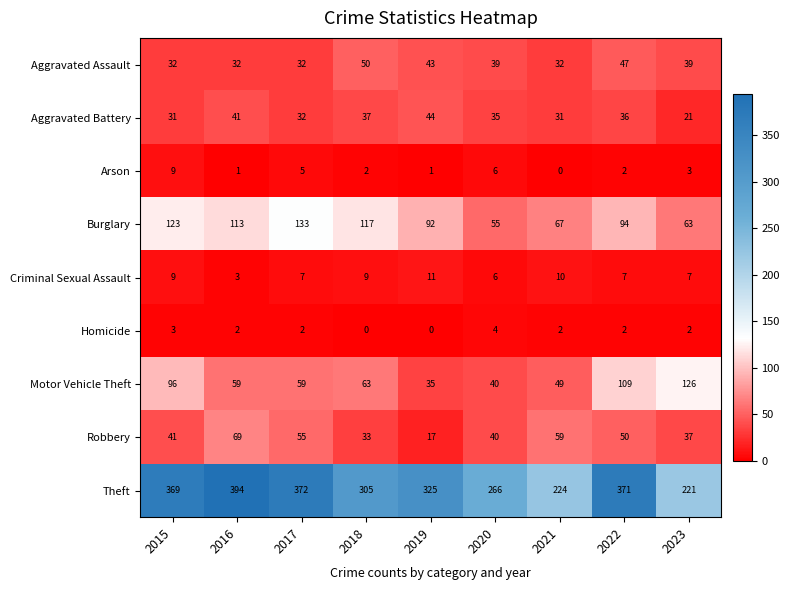

Which series has the largest total across all categories?

Theft